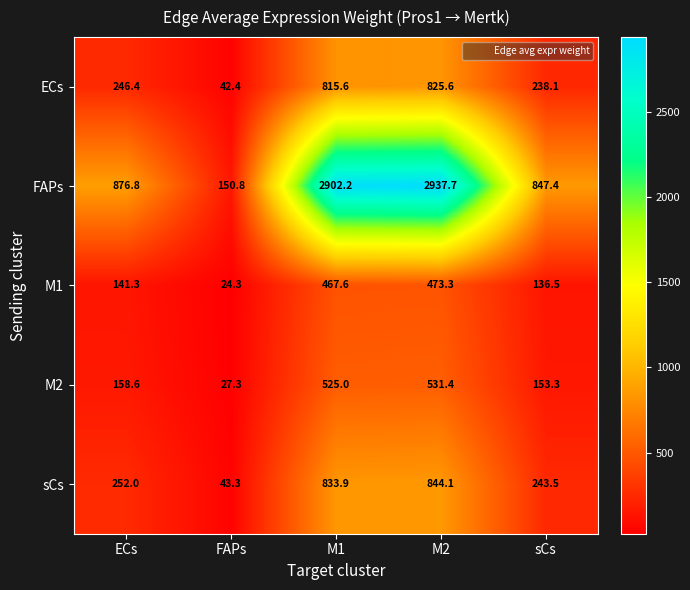

The value of sCs at FAPs is 43.3. True or false?

True